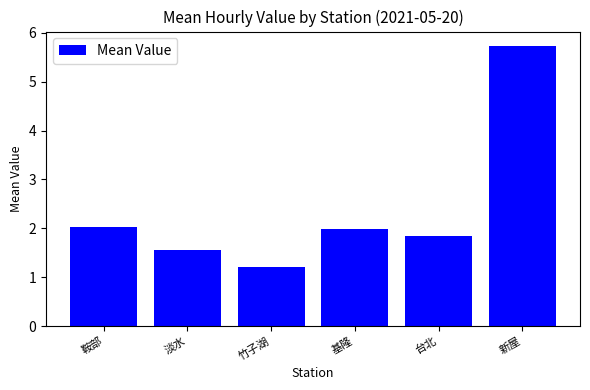

What is the sum of the values at 竹子湖 and 基隆?

3.2